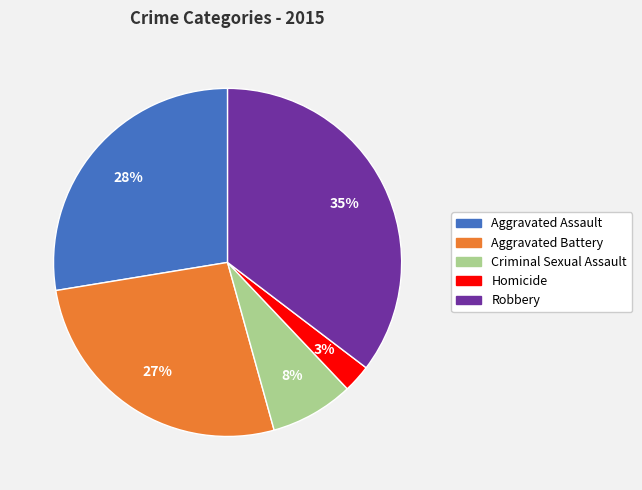

Between Robbery and Aggravated Battery, which is larger?

Robbery